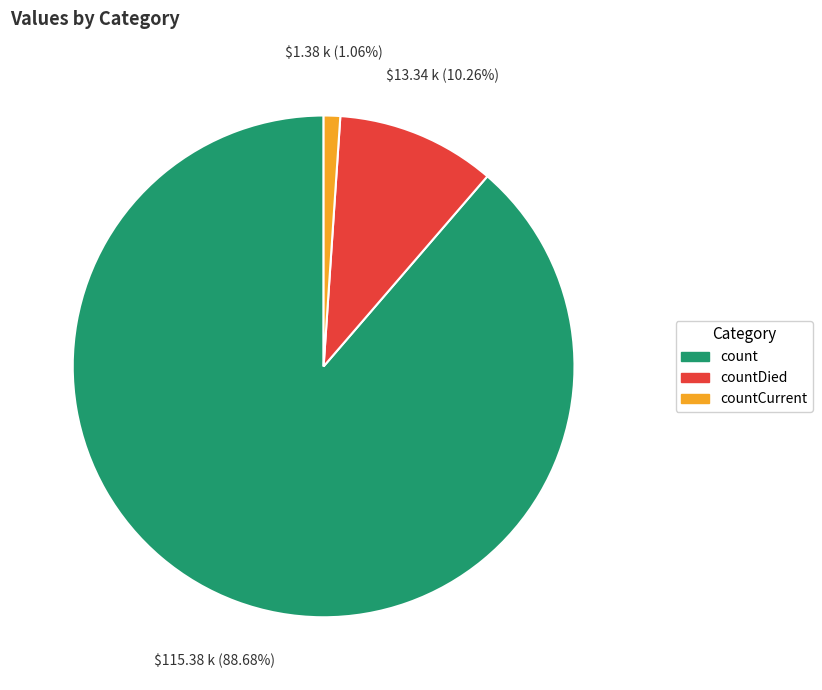

What is the majority slice?

count